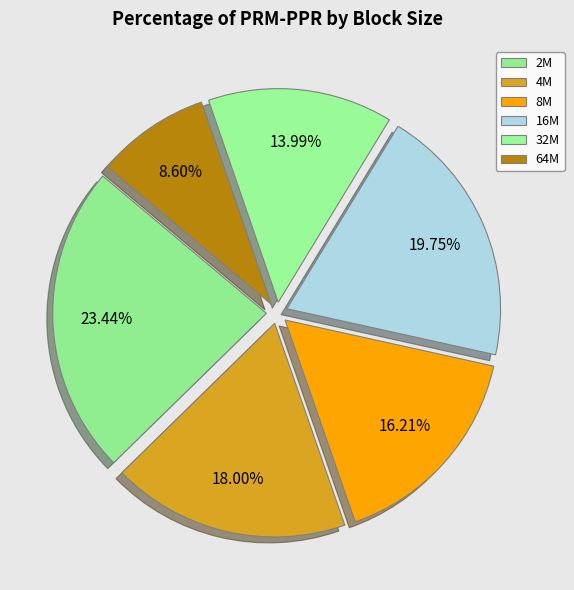

What percentage is NOT represented by 16M?

80.2%